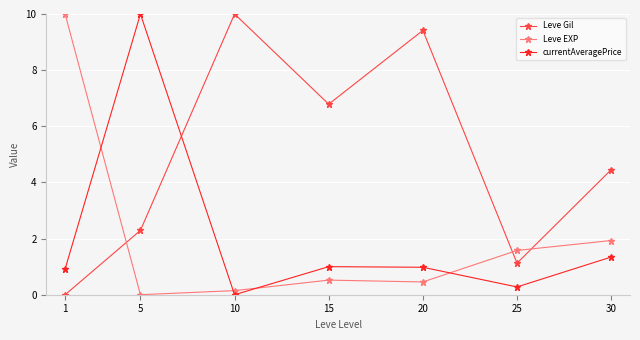

Is the value of Leve Gil at 30 greater than the value of Leve EXP at 30?

Yes